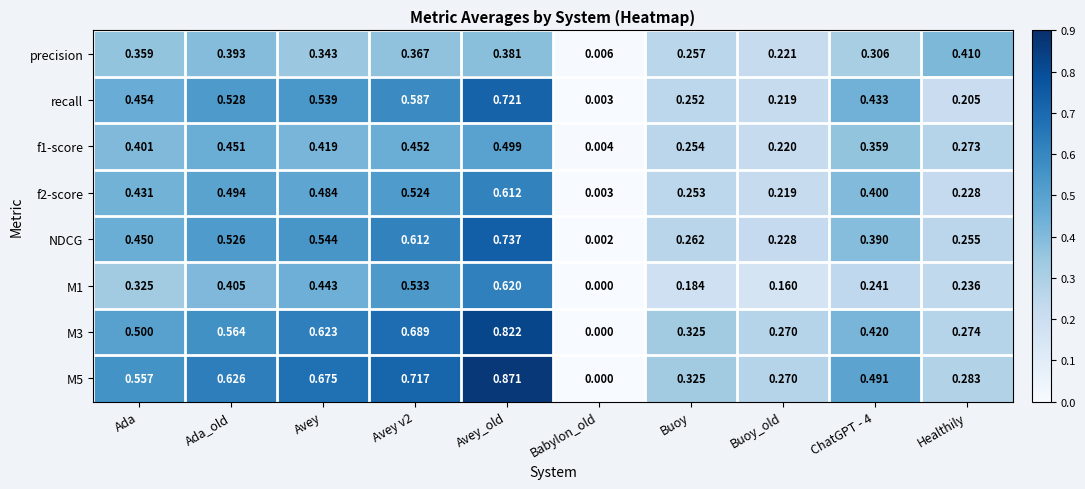

At which category is the sum across all series the highest?

Avey_old